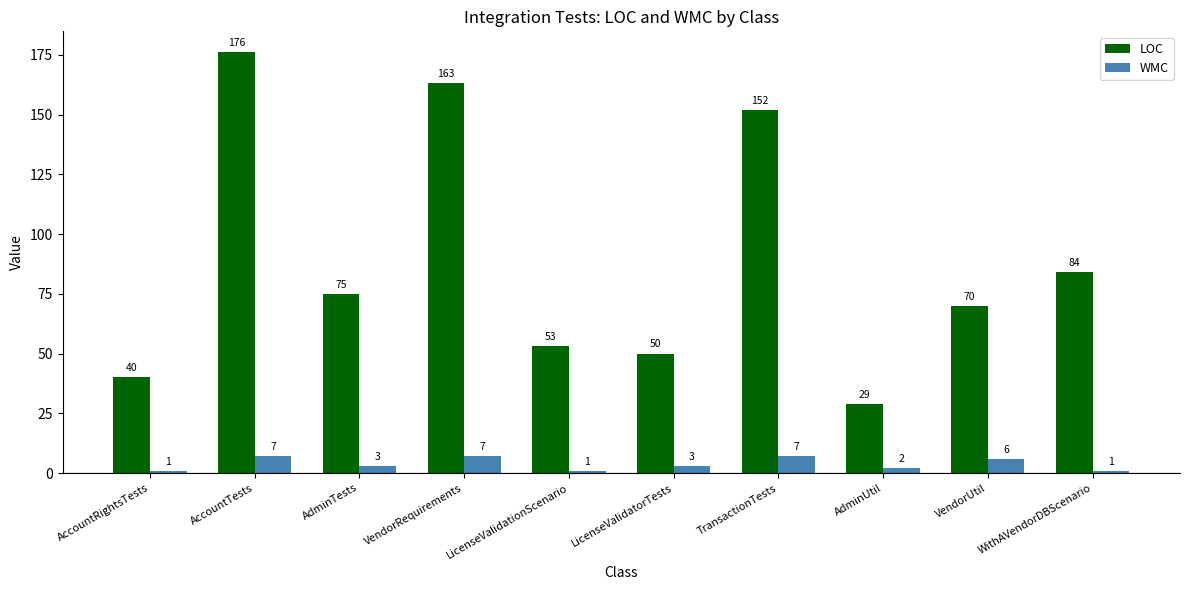

True or false: LOC has a value of 163 at VendorRequirements.

True